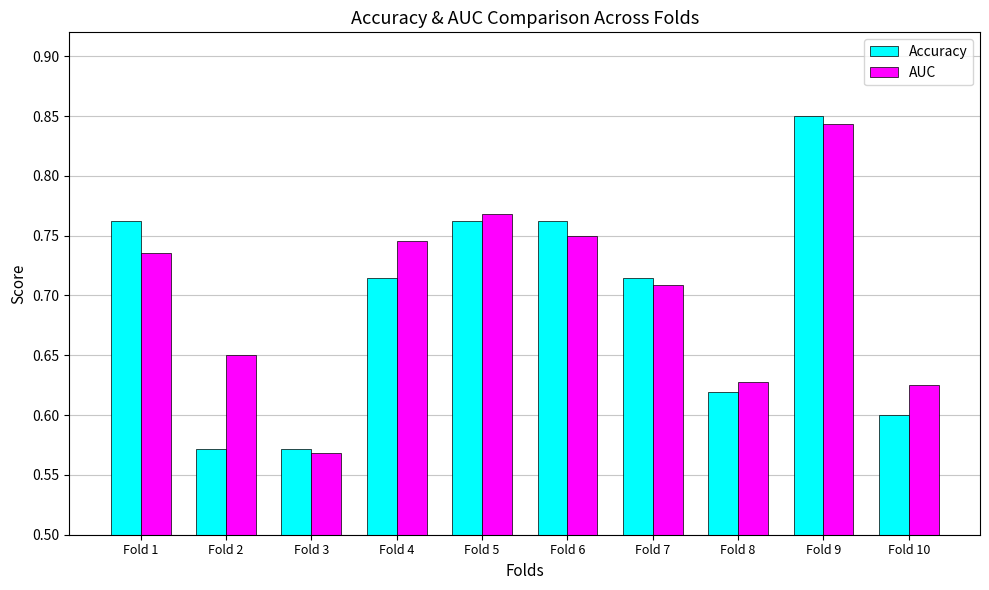

At which category does the chart reach its peak across all series?

Fold 9